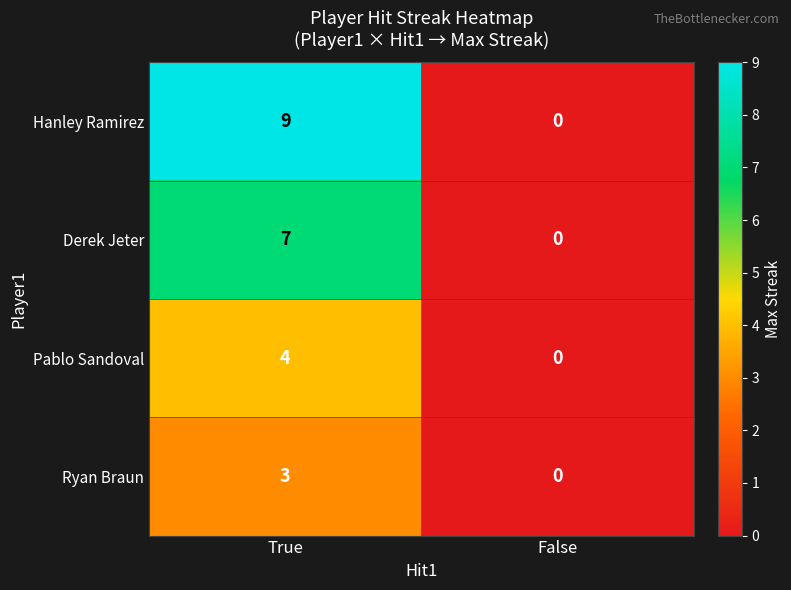

What is the total value across all series at True?

23